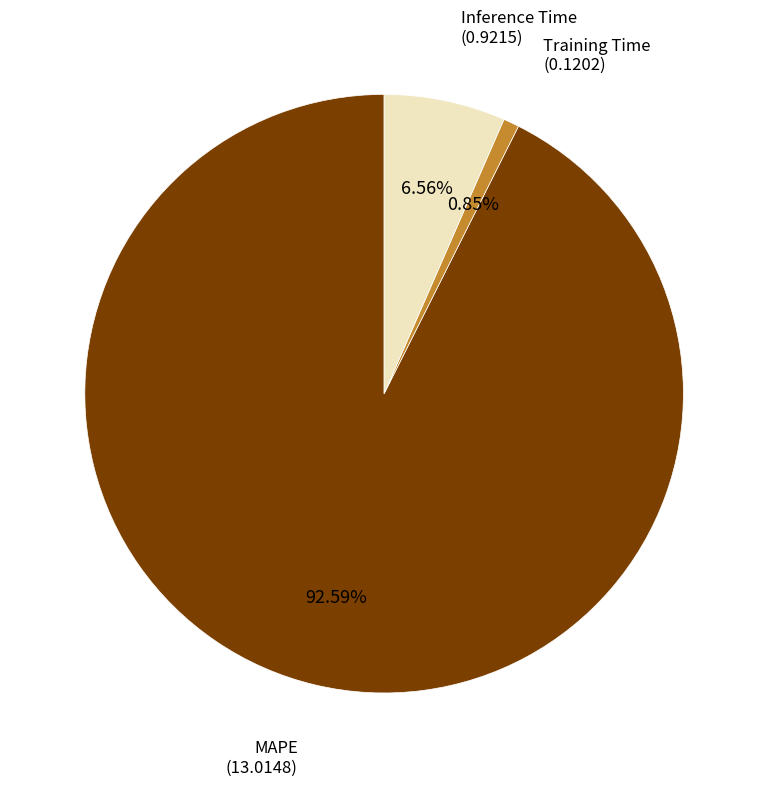

Which category has the biggest portion of the pie?

MAPE